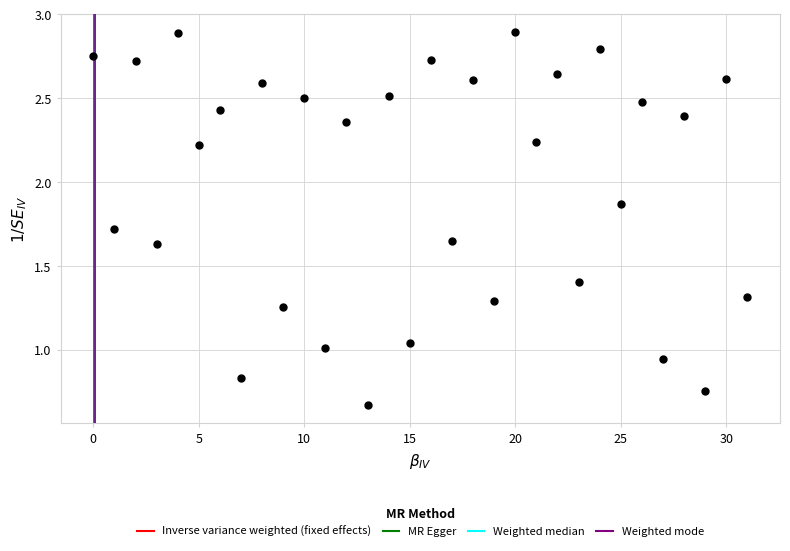

Count the number of points in this scatter plot.

32